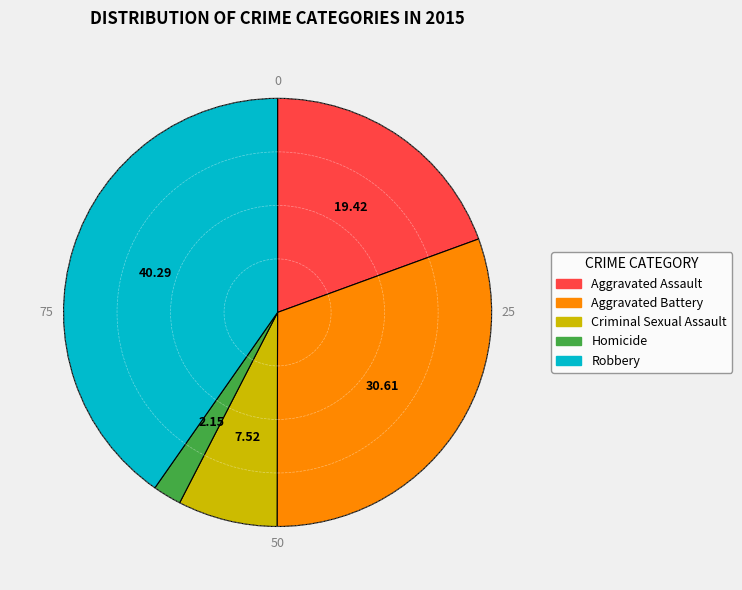

Rank the categories by value from lowest to highest.

Homicide, Criminal Sexual Assault, Aggravated Assault, Aggravated Battery, Robbery